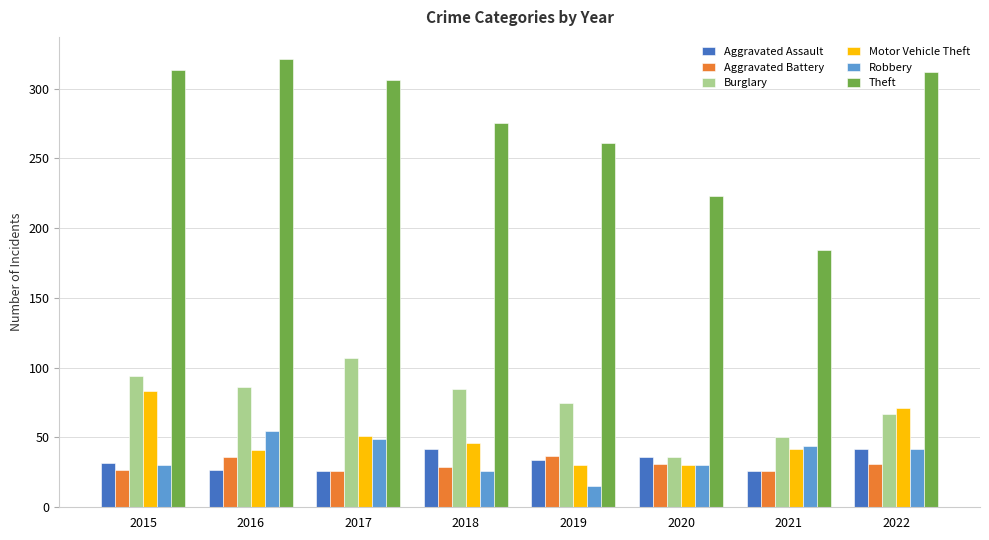

What is the value of the Aggravated Assault bar at the 3rd from the left?

26